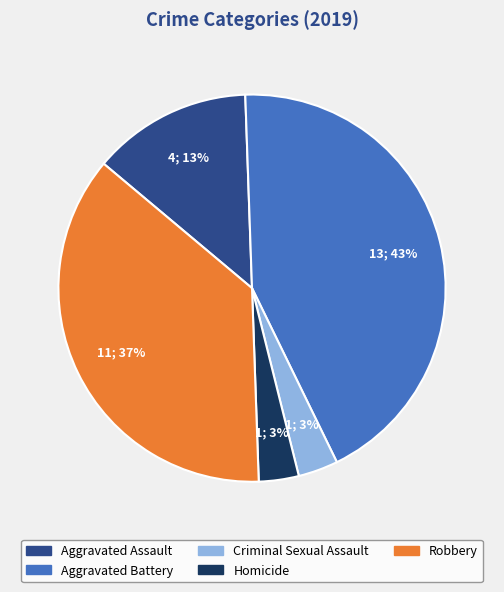

The Homicide slice represents 18% of the pie. True or false?

False